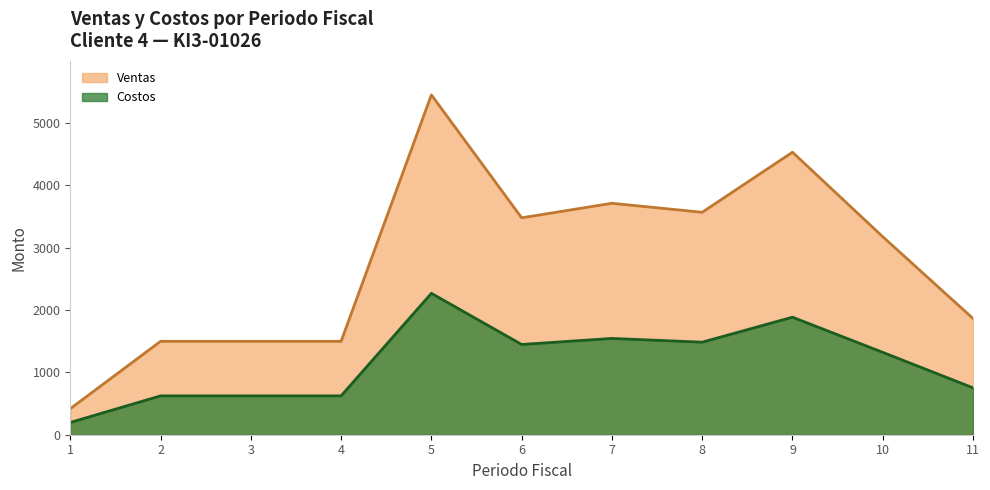

Which series has the largest total across all categories?

Ventas